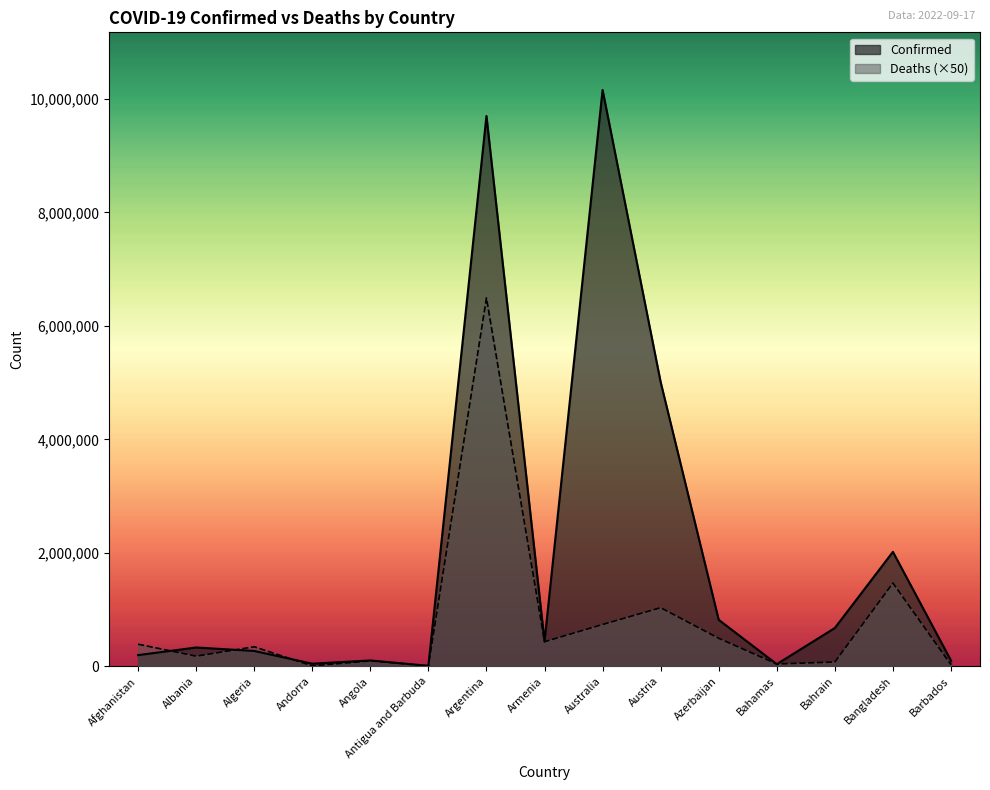

What position from the right is Argentina?

9